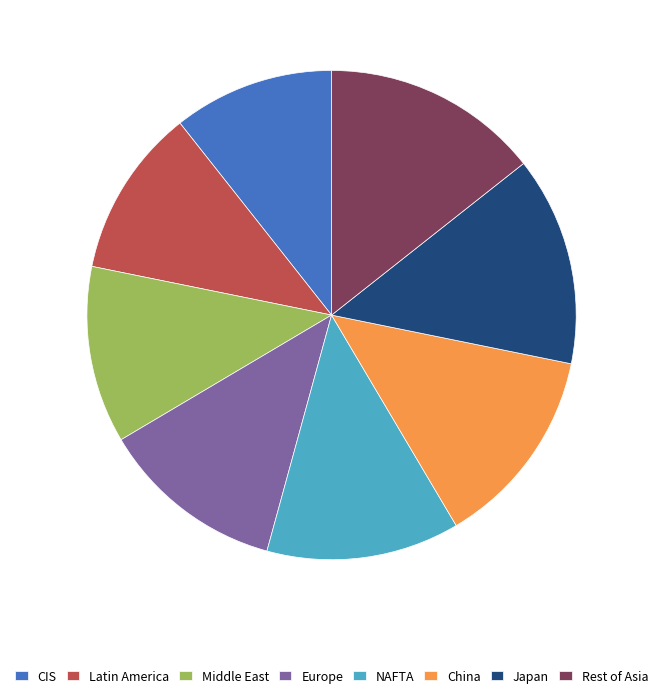

Does Rest of Asia account for over 50% of the chart?

No